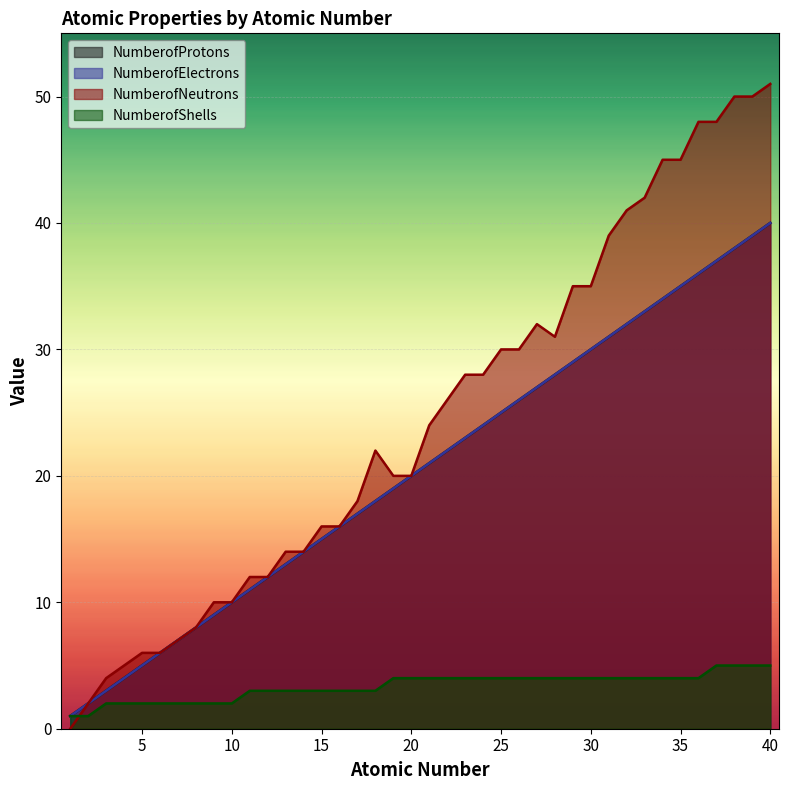

What is the maximum value for NumberofShells?

5